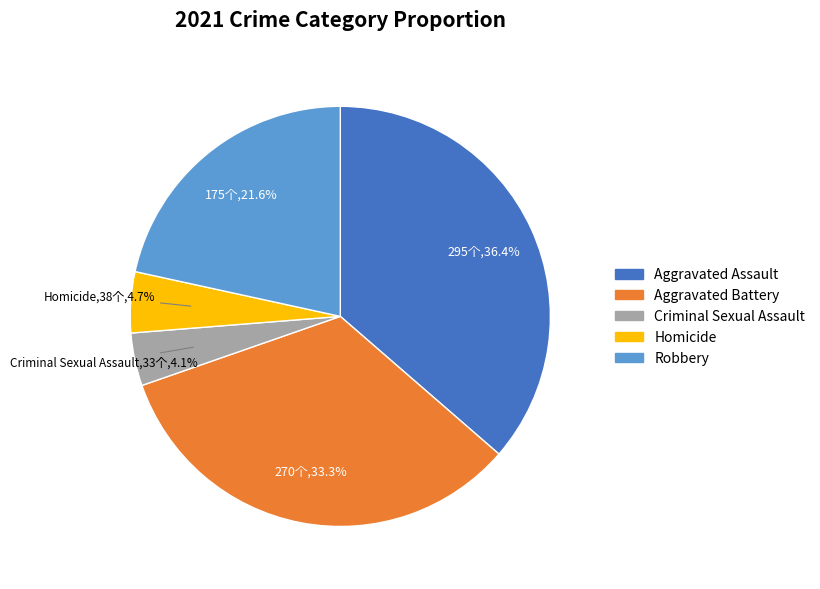

To the nearest percent, what portion does Robbery represent?

22%